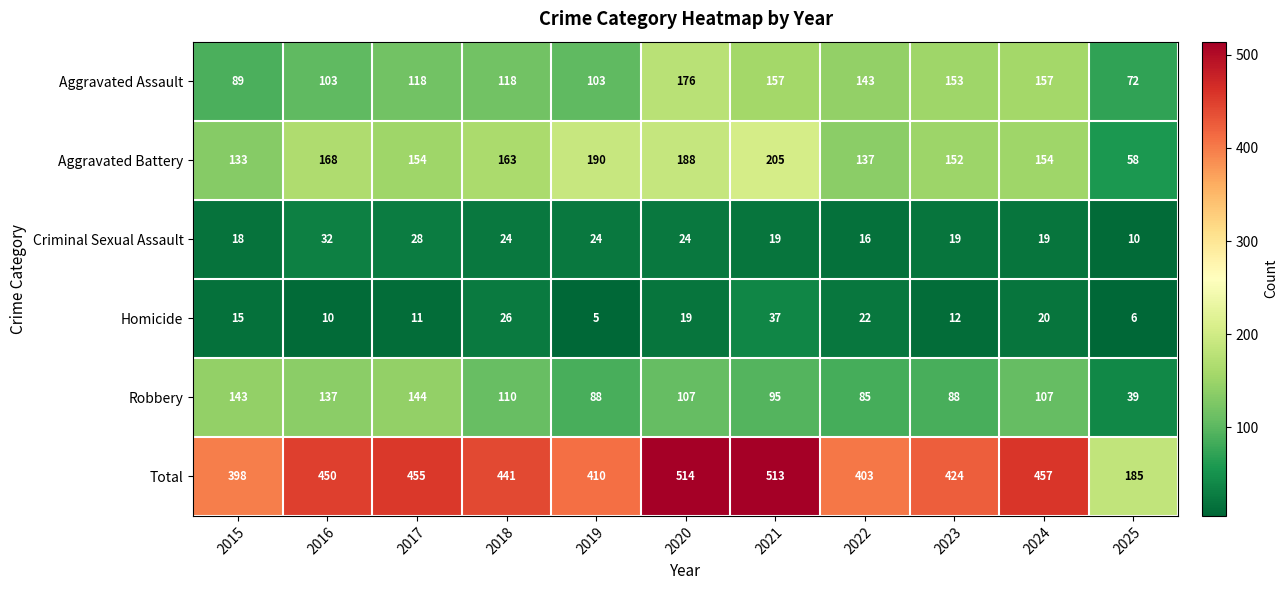

Which series changed the most between 2020 and 2023?

Total